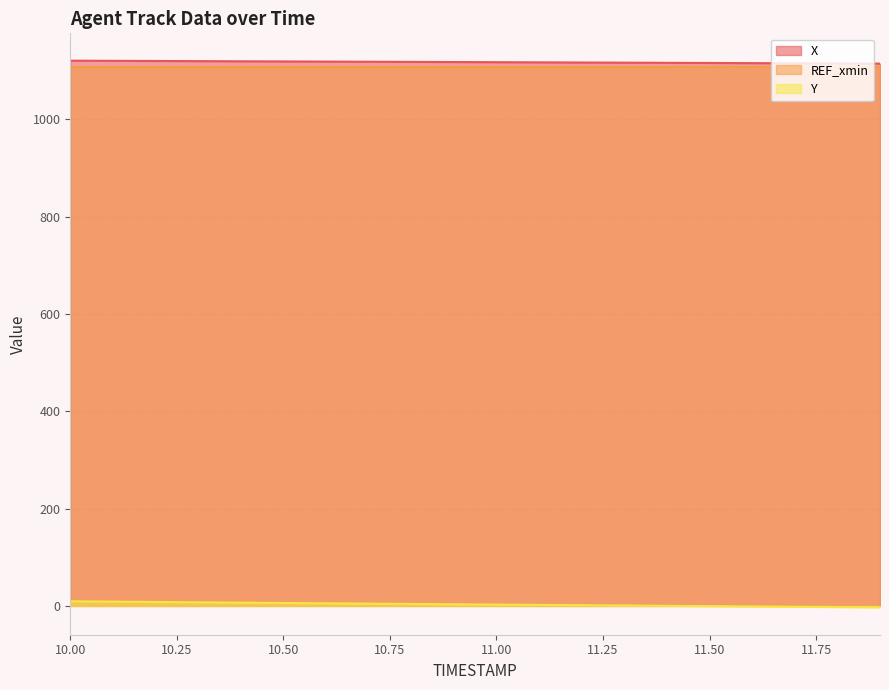

How many categories are shown in the chart?

20